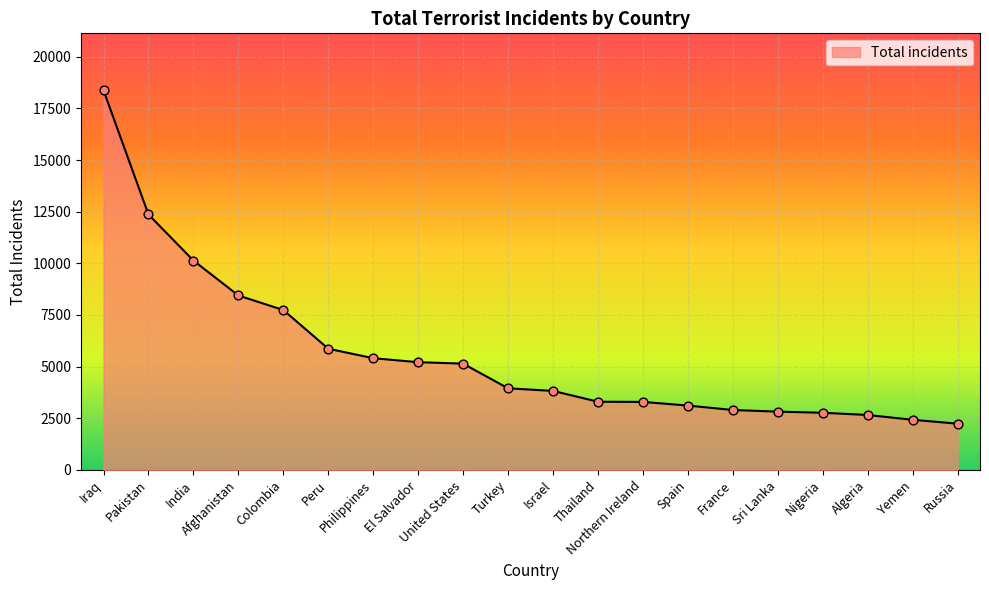

Approximately how many times larger is the value at Thailand compared to Russia?

1.5